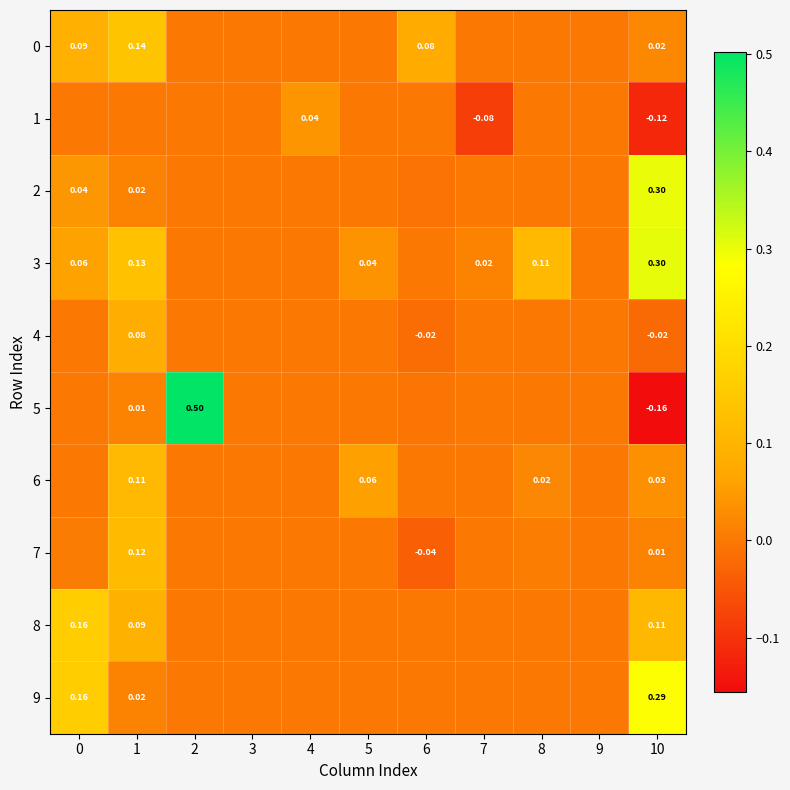

The value of 2 at 7 is 0.0. True or false?

True